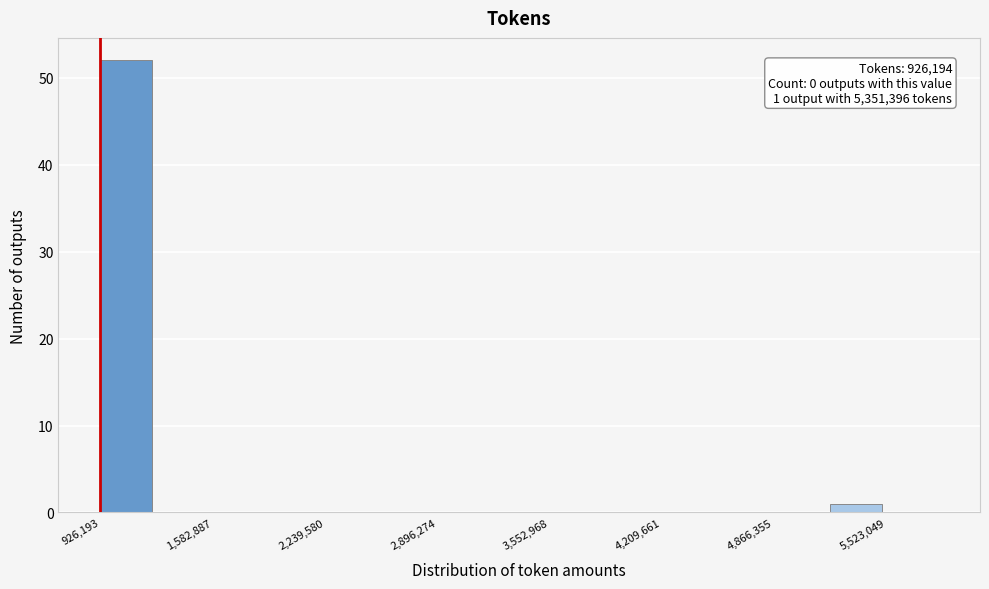

Read against the x-axis, roughly where is the centre of the tallest bar?

1100000